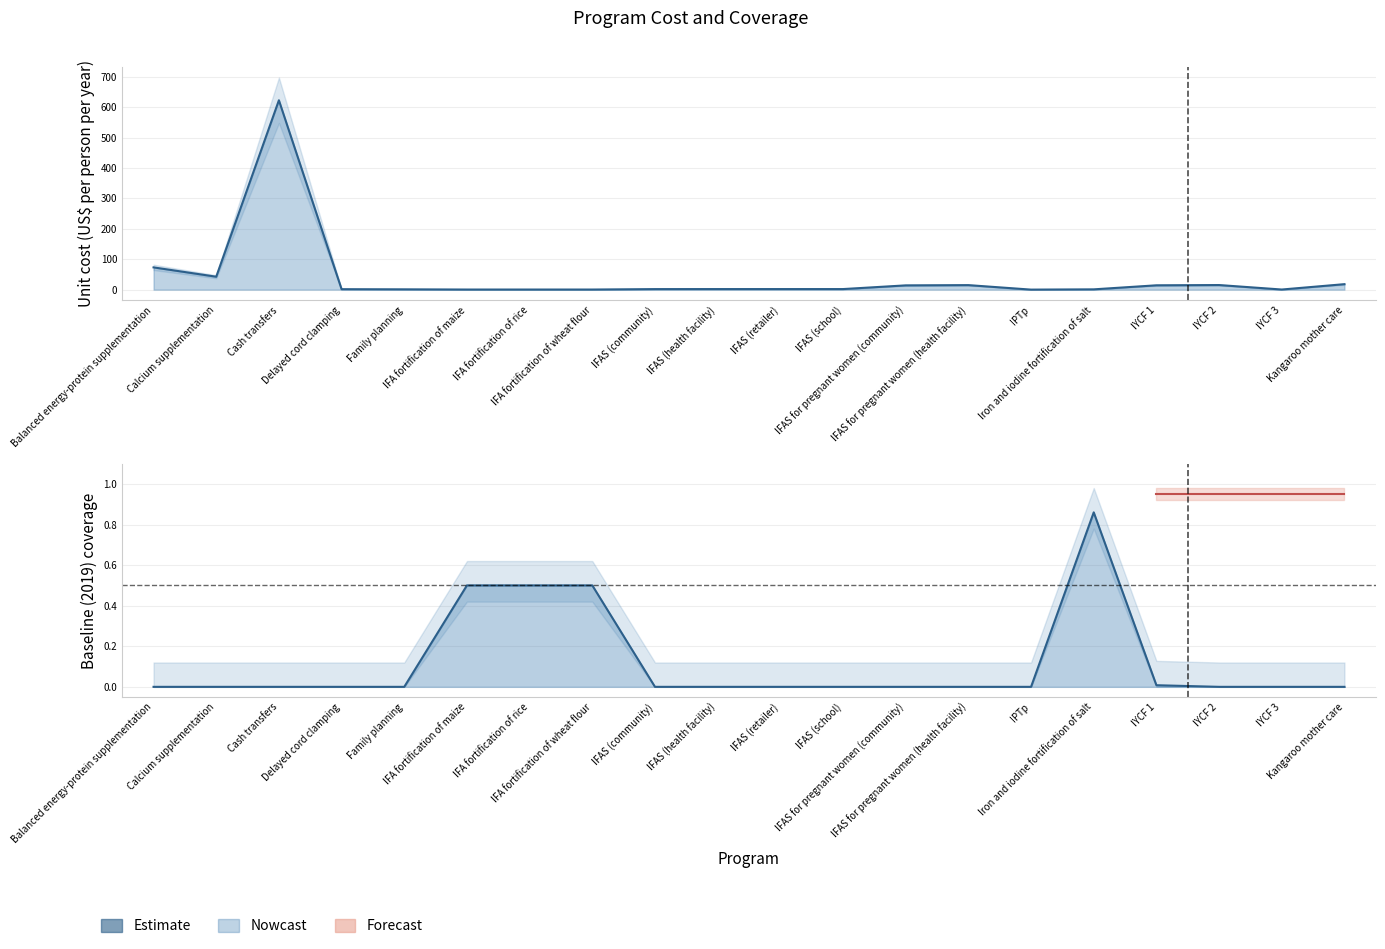

Reading right to left, extract all data points from this chart.

Unit cost (US$ per person per year): 18.0	0.5	15.2	14.3	1.0	0.1	14.9	14.1	1.9	1.9	1.9	1.8	0.4	0.4	0.4	1.1	1.6	622.4	42.5	73.2
Baseline (2019) coverage: 0.0	0.0	0.0	0.0	0.9	0.0	0.0	0.0	0.0	0.0	0.0	0.0	0.5	0.5	0.5	0.0	0.0	0.0	0.0	0.0